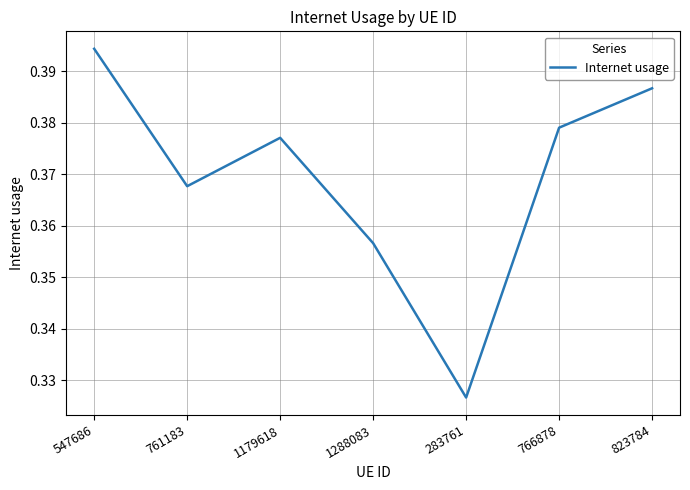

Is this an area chart (filled region under the line)?

No